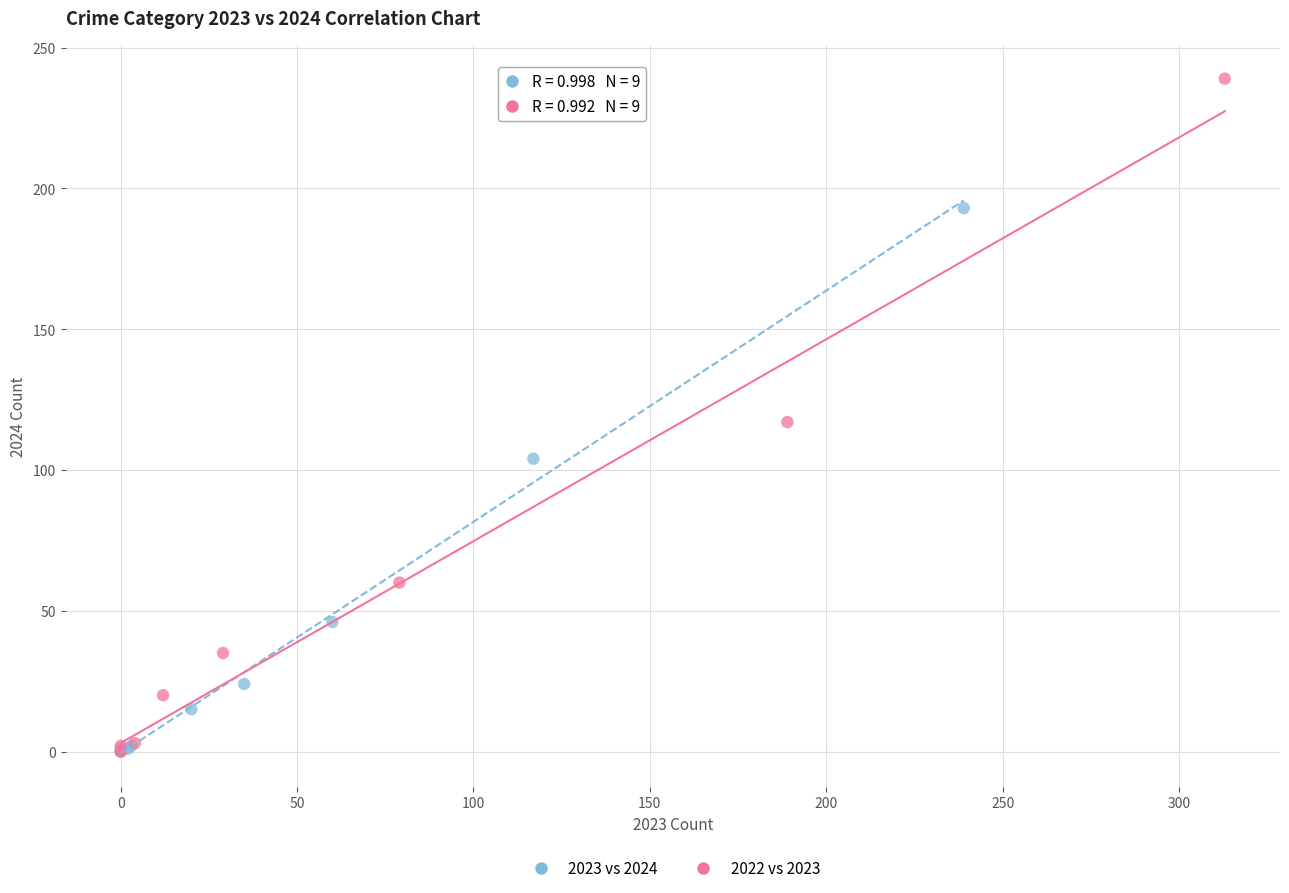

Which series reaches the maximum Y coordinate?

2022 vs 2023